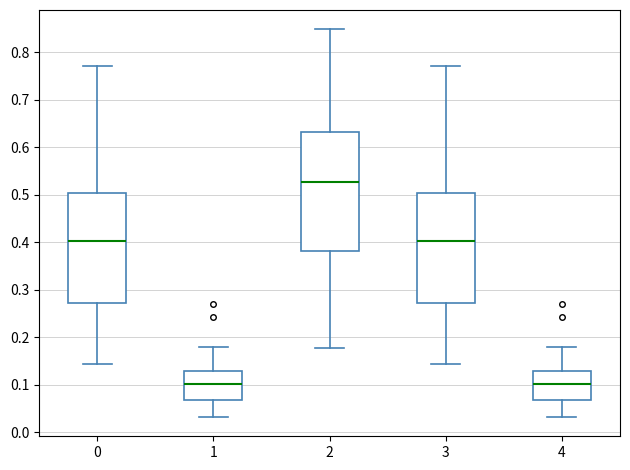

Reading left to right, transcribe this box plot: for each box, give where its median line is, the range the box spans, and where its two whiskers end, as read against the y-axis. The values are not printed on the chart, so give them approximately, as read against the axis.

0: median 0.40, box 0.27 to 0.50, whiskers 0.14 to 0.77
1: median 0.10, box 0.07 to 0.13, whiskers 0.03 to 0.18
2: median 0.53, box 0.38 to 0.63, whiskers 0.18 to 0.85
3: median 0.40, box 0.27 to 0.50, whiskers 0.14 to 0.77
4: median 0.10, box 0.07 to 0.13, whiskers 0.03 to 0.18